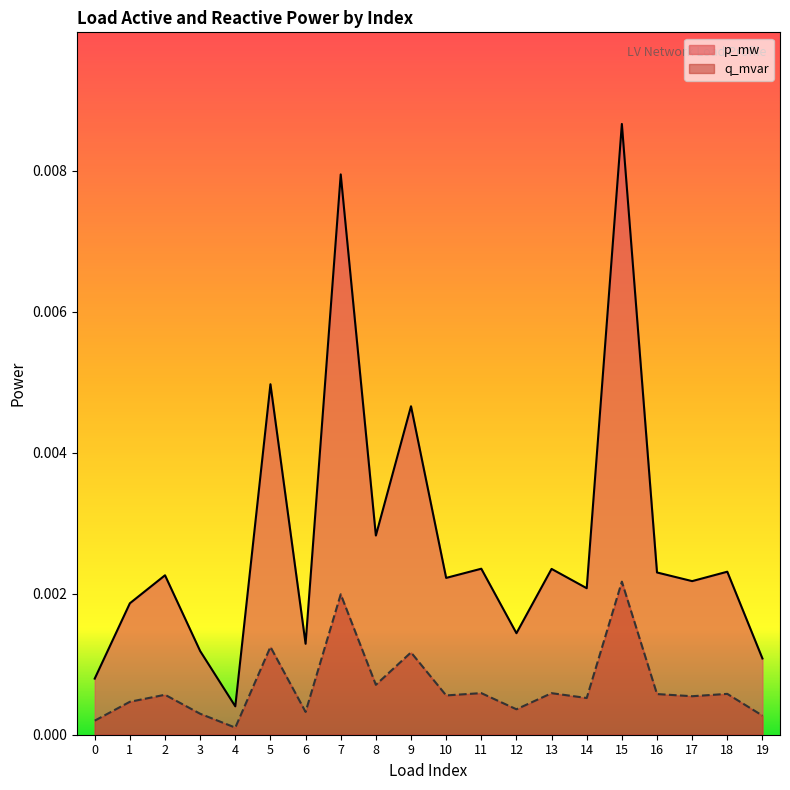

Is it true that q_mvar equals 0.0 at 5?

False